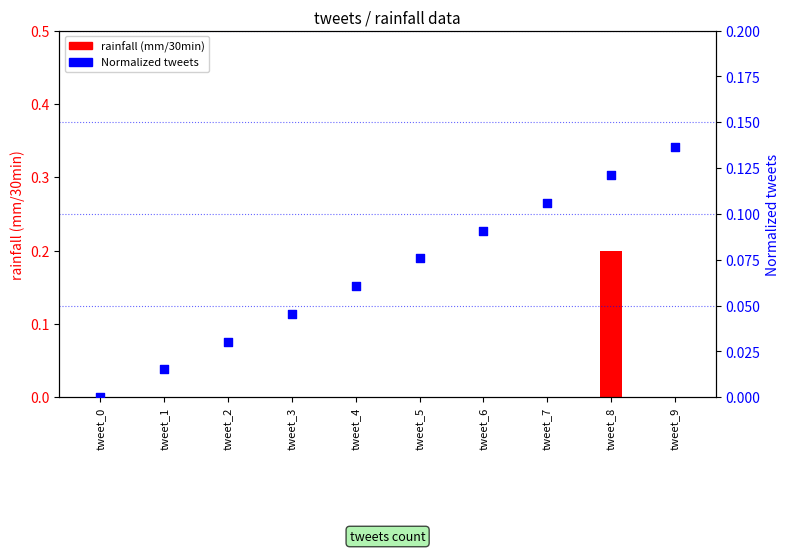

What is the total value across all series at tweet_5?

0.1